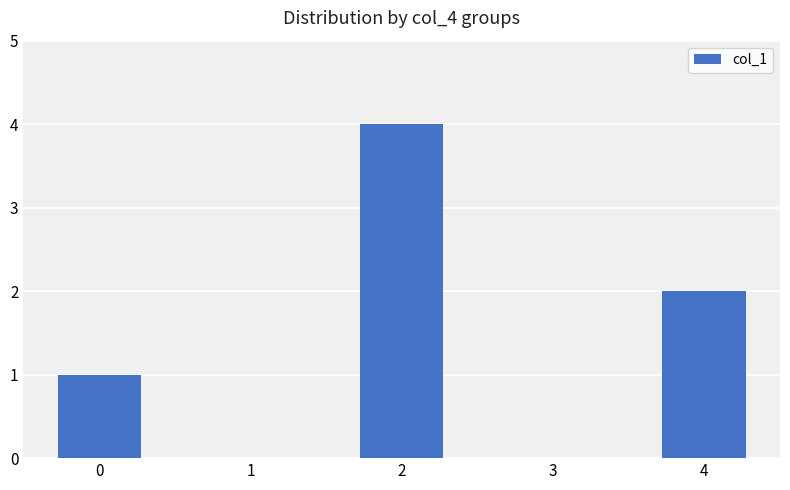

Between 2 and 4, which is larger?

2